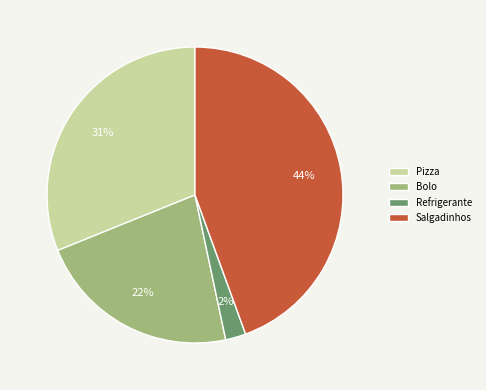

Is it true that Salgadinhos is 57% of the pie?

False